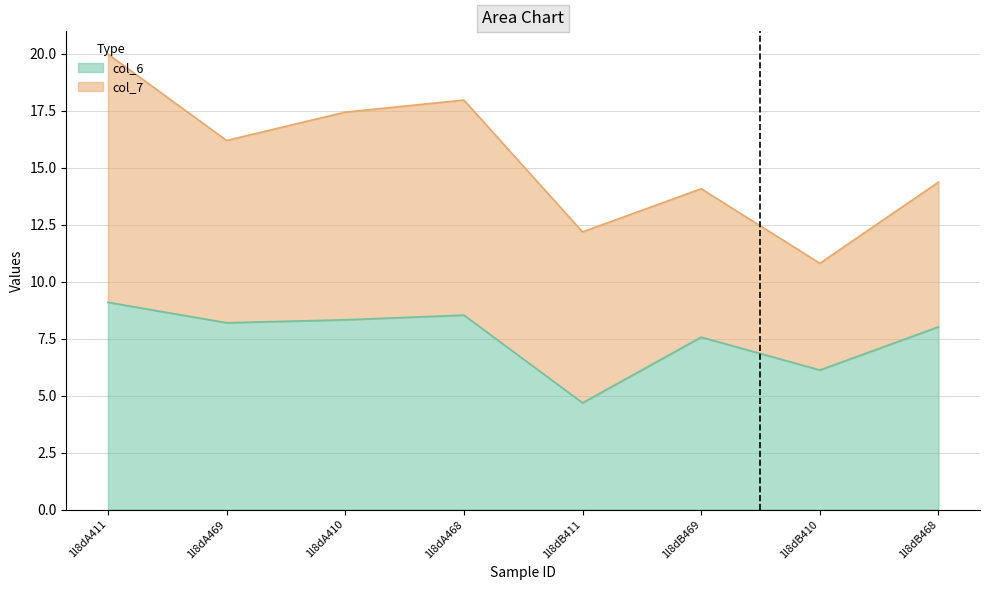

What is the difference between the values at 1l8dA469 and 1l8dB410?

2.1